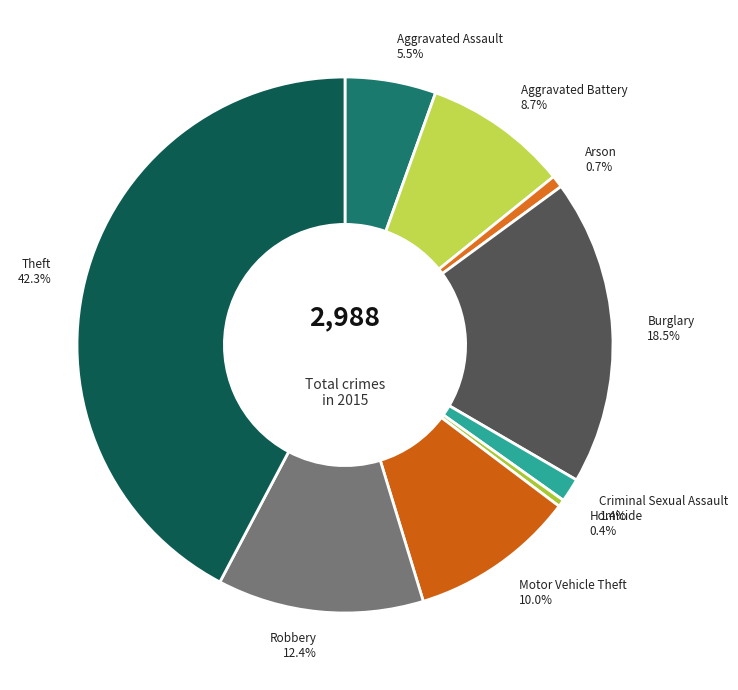

Which has a higher value, Robbery or Arson?

Robbery